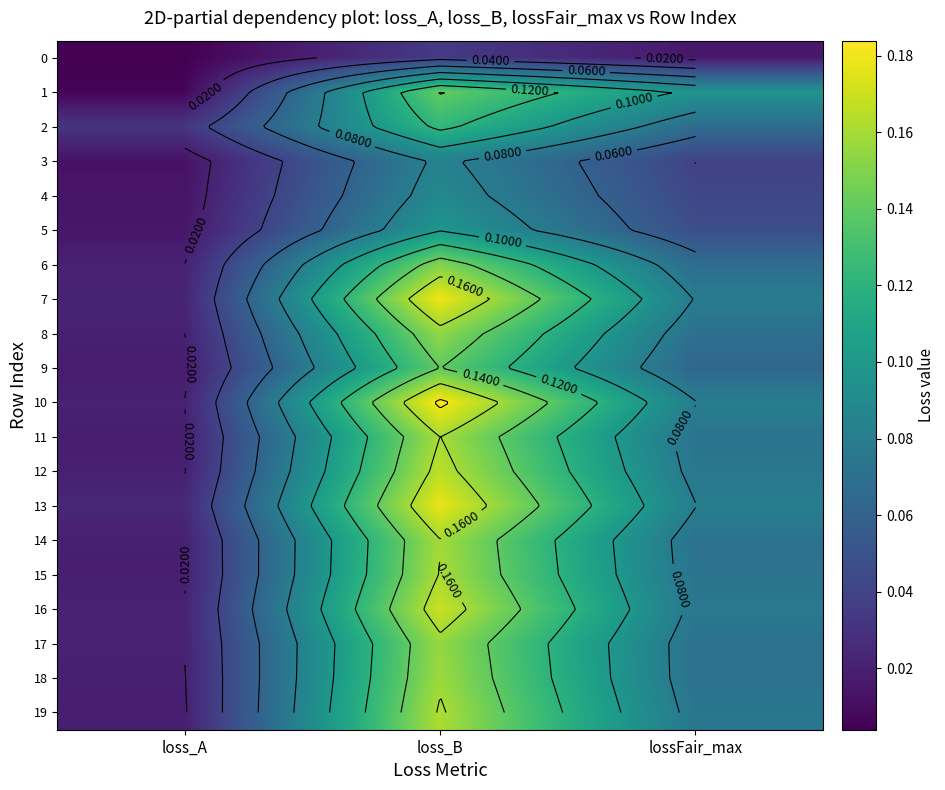

At how many categories does at least one series exceed 0?

3